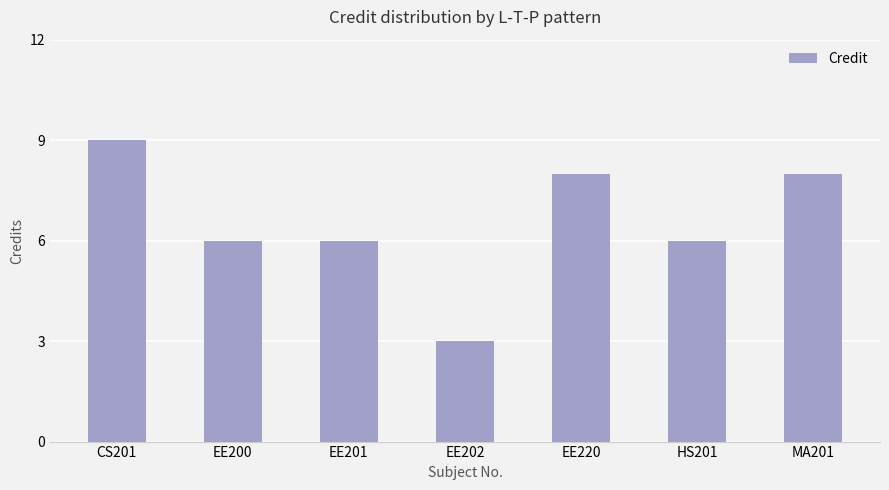

How many data points does each series have?

7